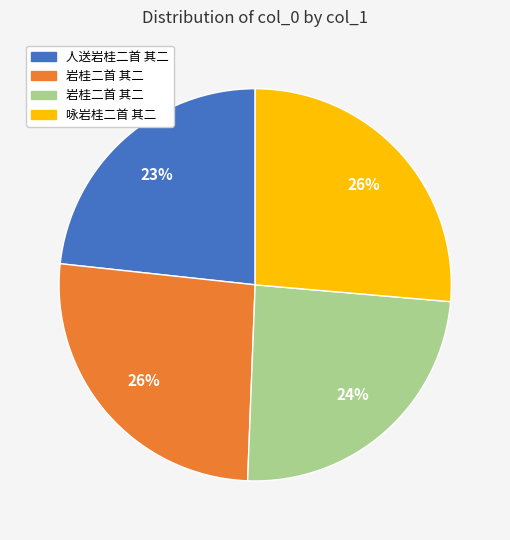

To the nearest percent, what is the average slice percentage?

25%